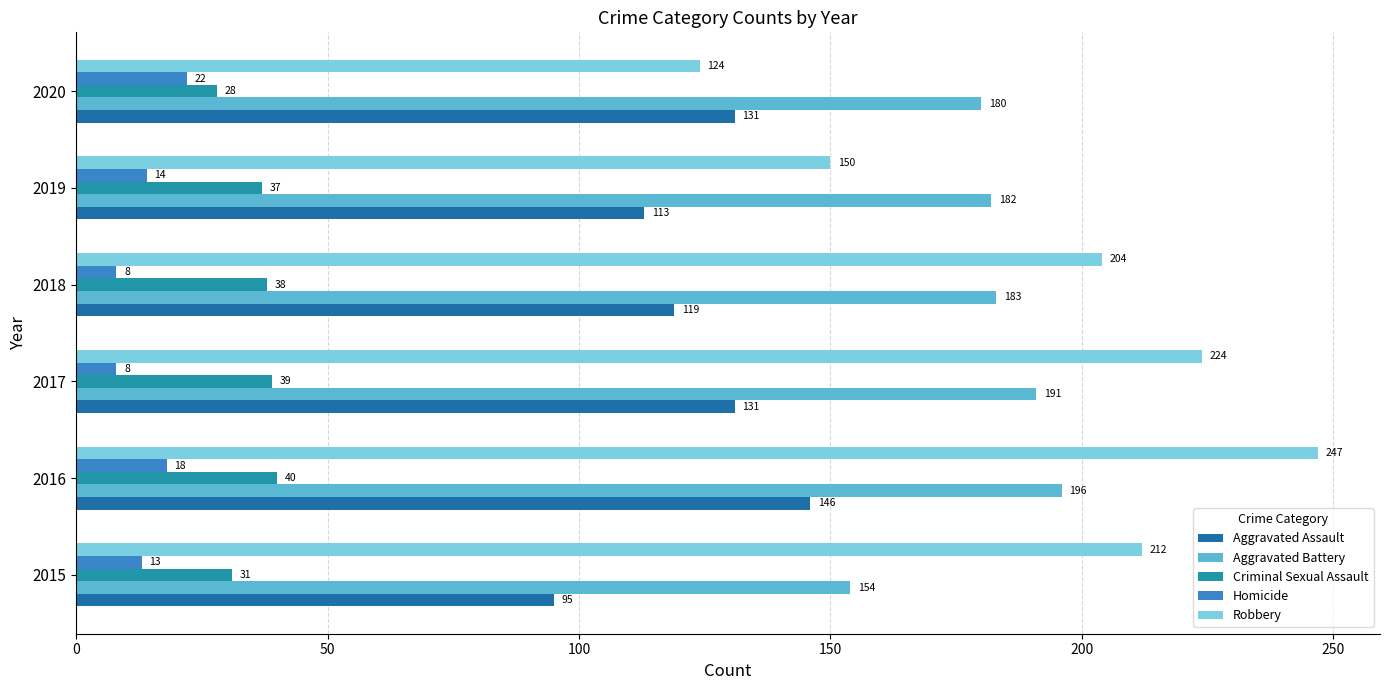

Count the number of categories in the chart.

6